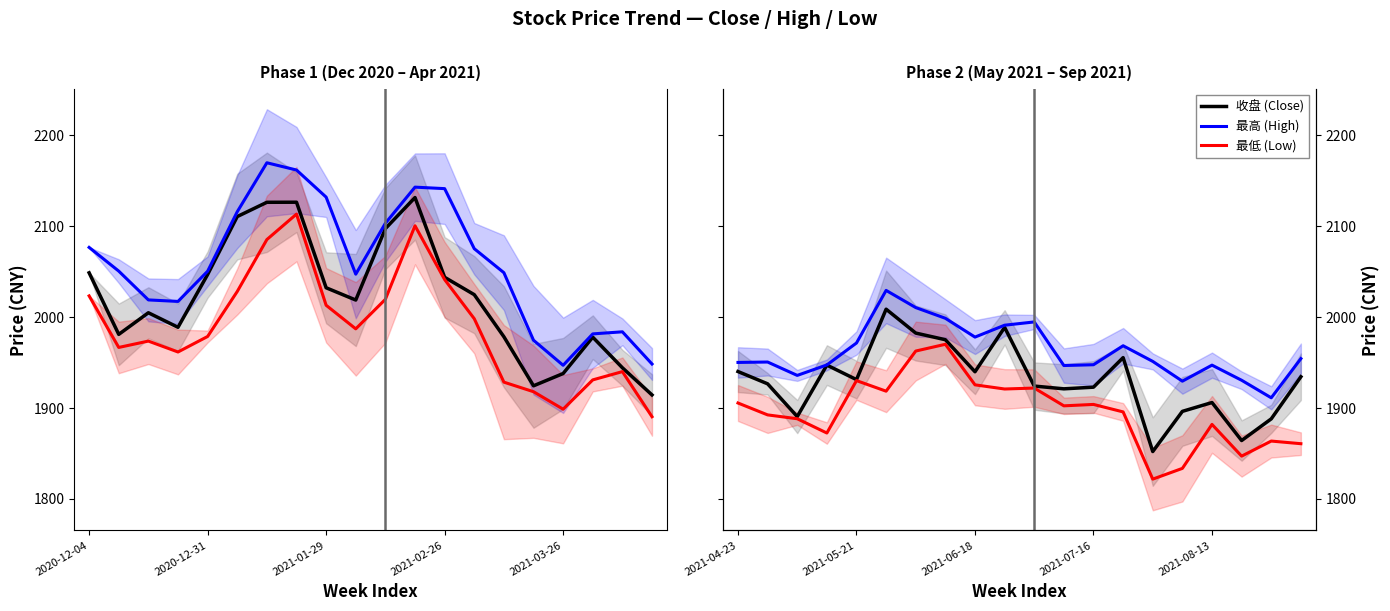

Does the chart have visible grid lines?

No